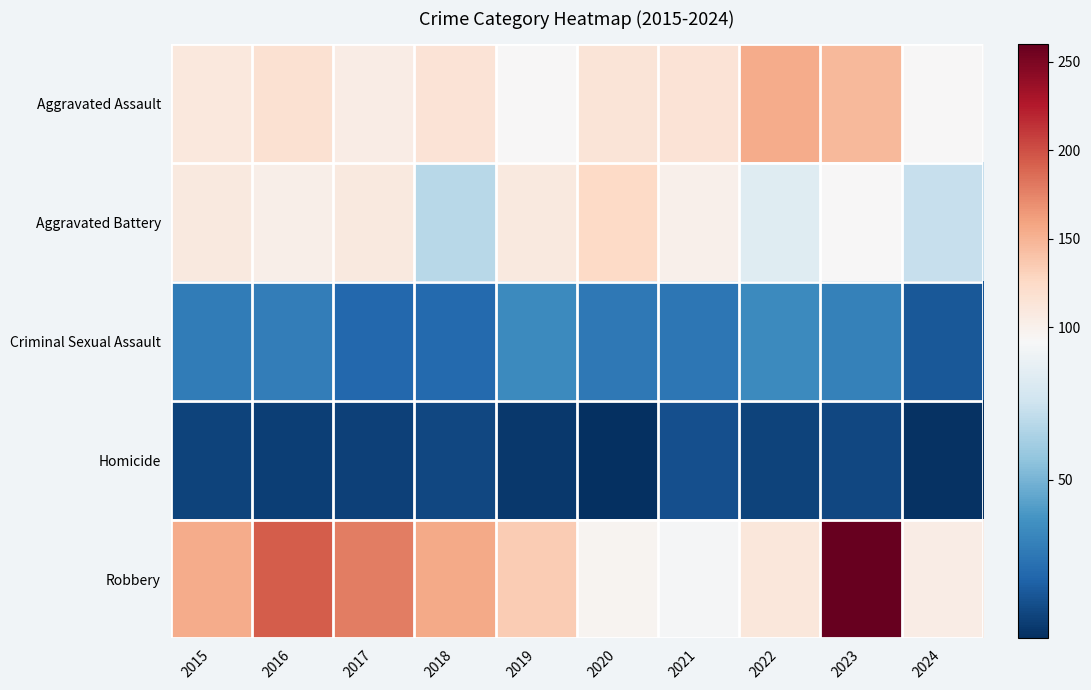

Reading left to right, transcribe all the data shown in this chart.

Aggravated Assault: 2015=110	2016=118	2017=105	2018=115	2019=92	2020=113	2021=115	2022=154	2023=146	2024=93
Aggravated Battery: 2015=108	2016=102	2017=108	2018=67	2019=108	2020=125	2021=100	2022=81	2023=92	2024=71
Criminal Sexual Assault: 2015=29	2016=30	2017=21	2018=22	2019=35	2020=28	2021=27	2022=35	2023=31	2024=16
Homicide: 2015=9	2016=7	2017=8	2018=10	2019=5	2020=2	2021=13	2022=9	2023=10	2024=3
Robbery: 2015=154	2016=194	2017=178	2018=155	2019=135	2020=97	2021=91	2022=111	2023=260	2024=104